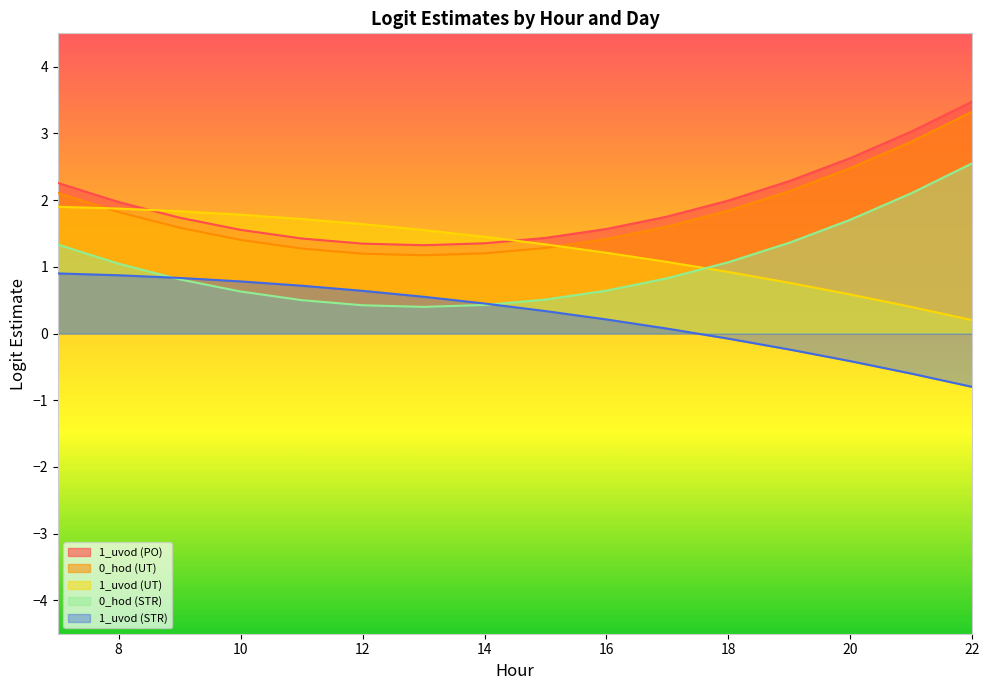

At which category is the sum across all series the highest?

22